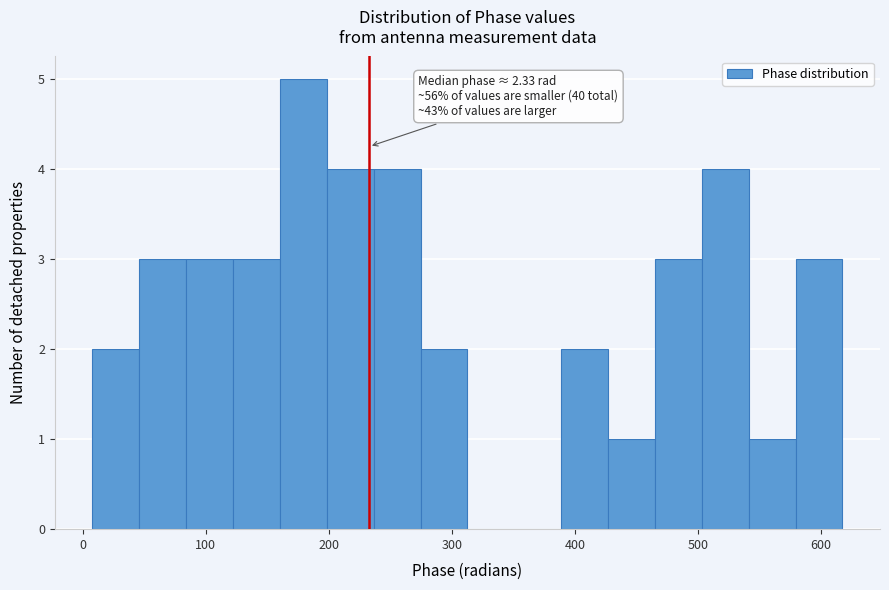

Around what value on the x-axis is the tallest bar? Give the approximate position of its centre, as read against the axis.

180